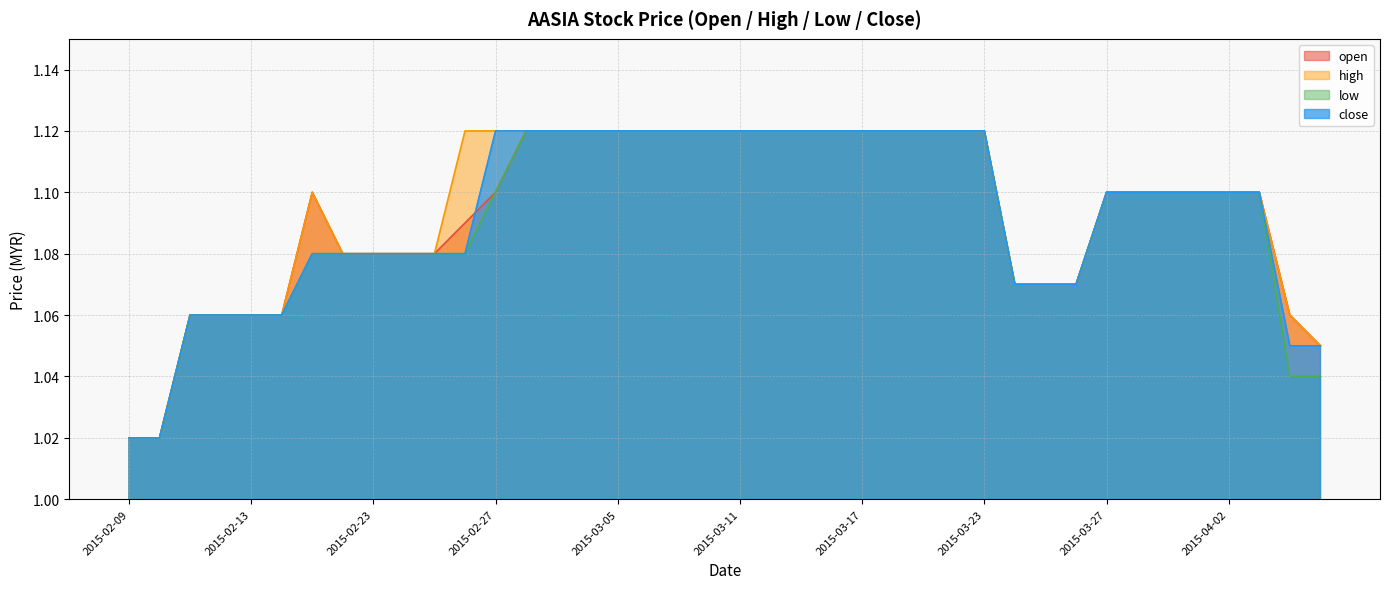

What are all the series names shown in the legend?

open, high, low, close